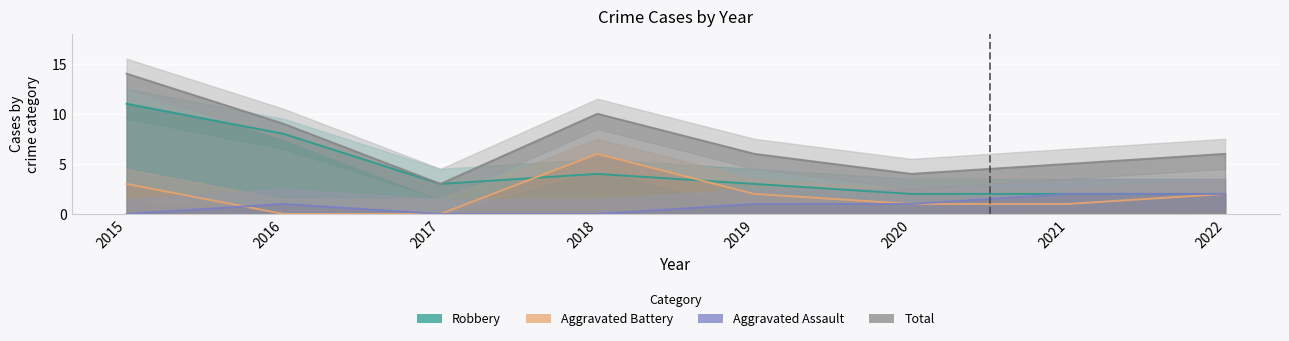

What is the value of the Aggravated Battery point at the 8th from the left?

2